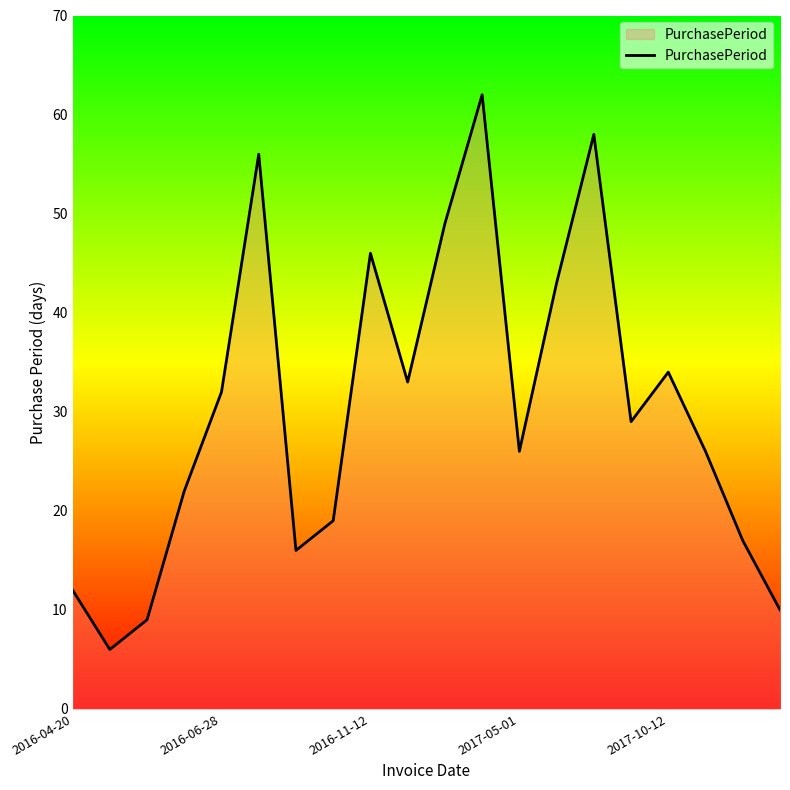

What is the smallest value displayed?

6